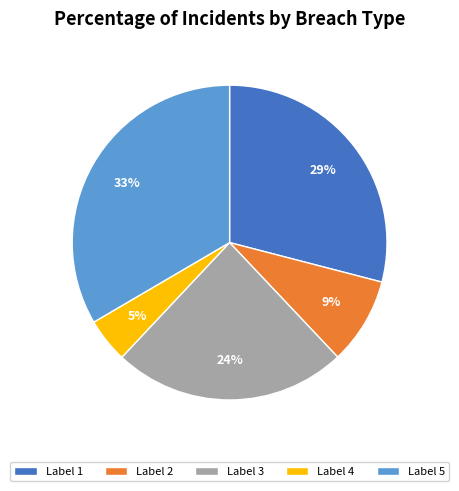

Count the number of slices in the pie.

5